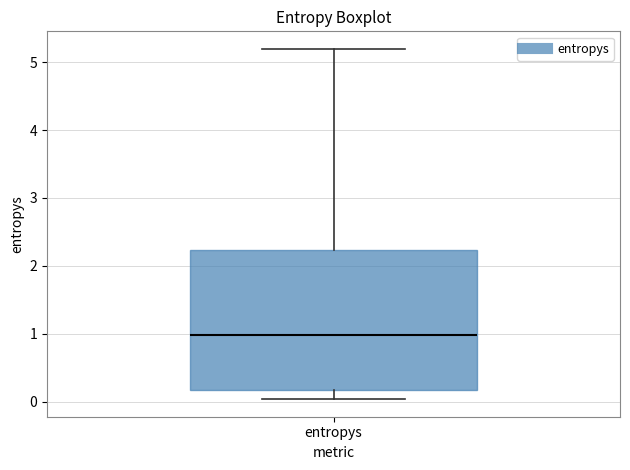

Read this box plot against the y-axis: the position of the median line, the range covered by the box, and the ends of both whiskers. The values are not printed on the chart, so give them approximately, as read against the axis.

median 1.0, box 0.2 to 2.2, whiskers 0.0 to 5.2